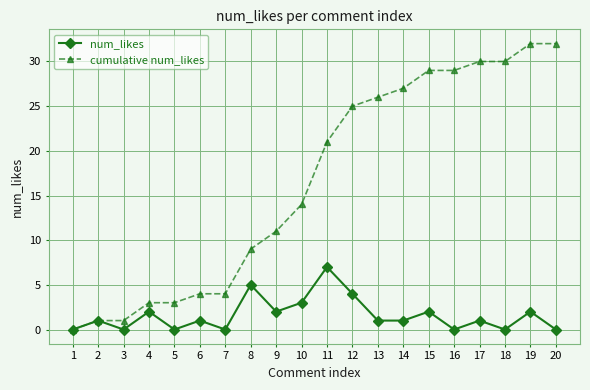

Is it true that cumulative num_likes equals 9 at 13?

False